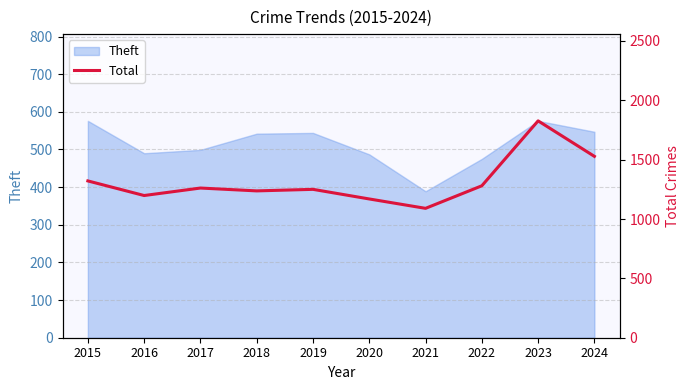

True or false: the data shows 1321 at 2015.

True